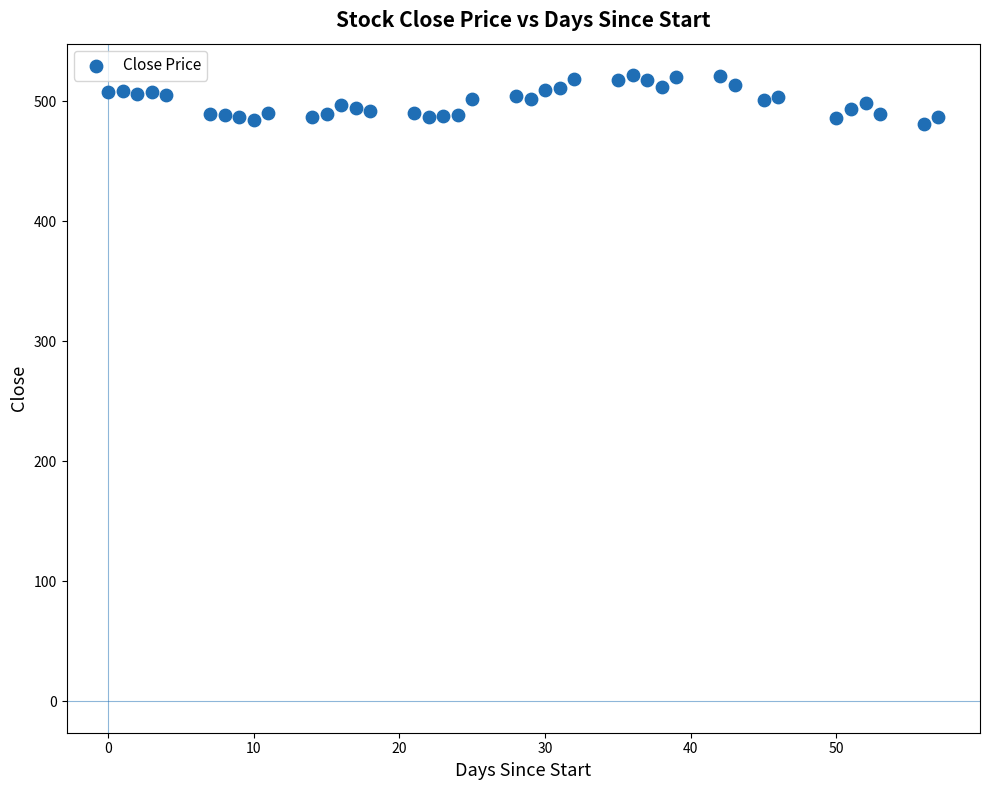

What is the range of X values (max minus min)?

57.0